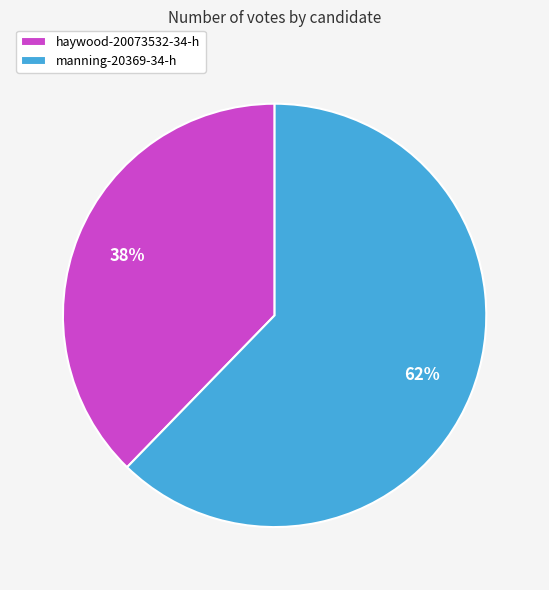

Count the number of slices in the pie.

2